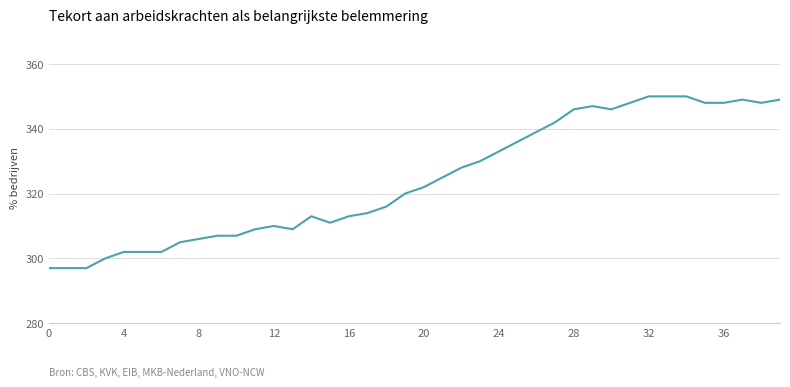

True or false: the data has more than 1 interior local peaks.

True